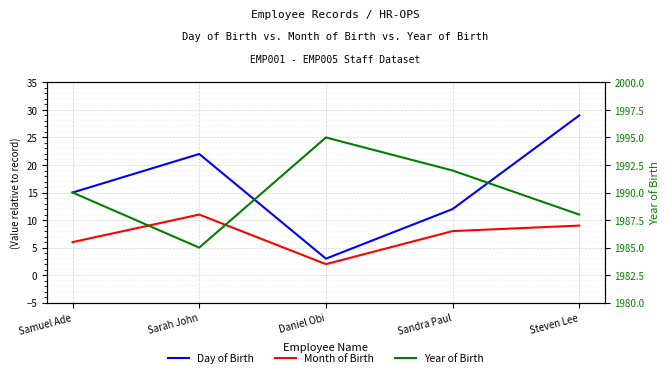

The value of Day of Birth at Steven Lee is 29. True or false?

True